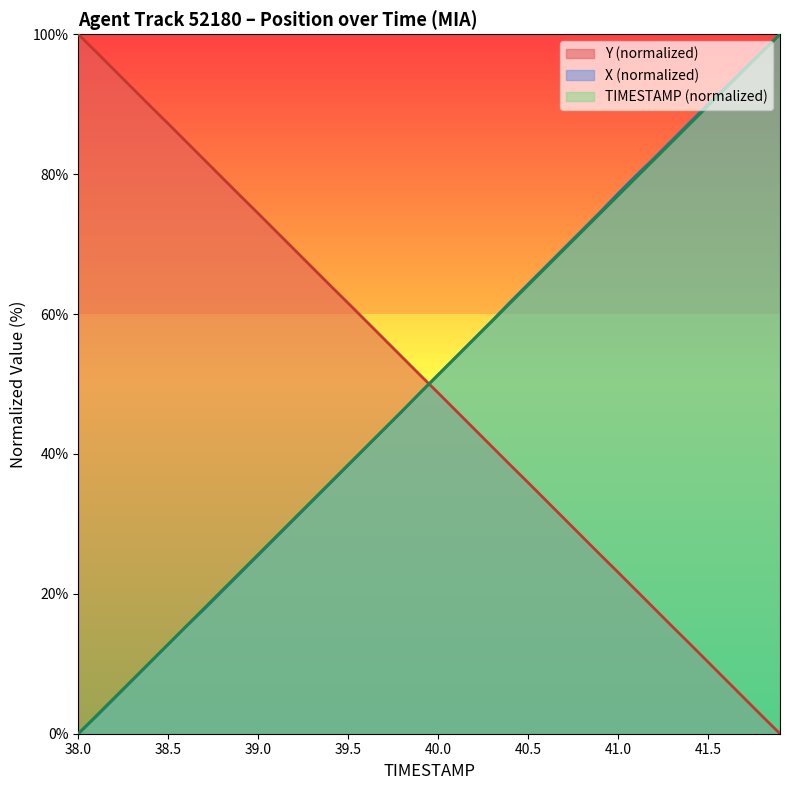

The value of X at 40.3 is 101.7. True or false?

False